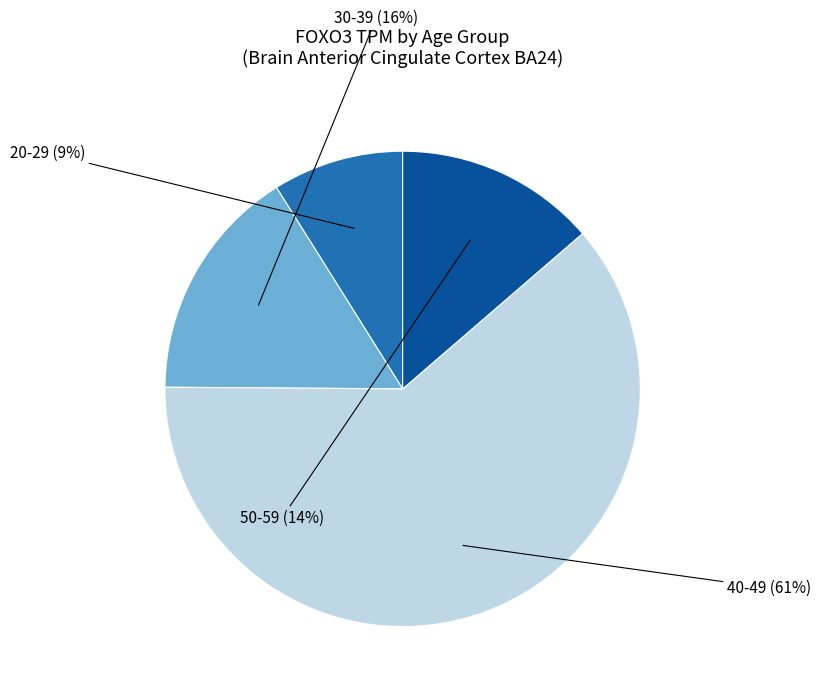

What is the largest slice in the pie chart?

40-49